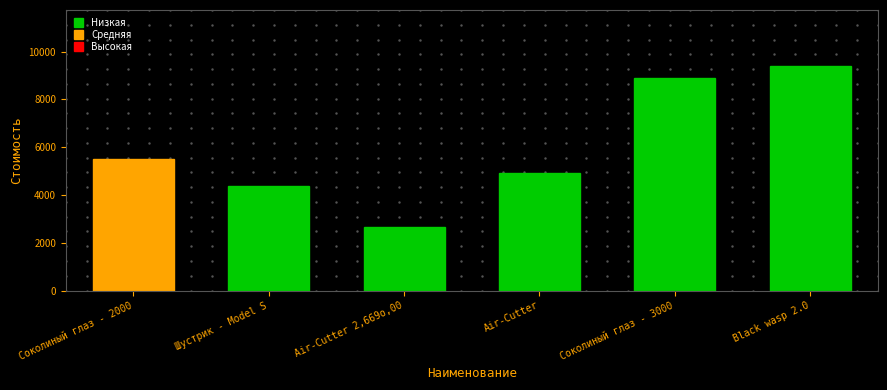

List the labels in order of value, smallest first.

Air-Cutter 2,669о,00, Шустрик - Model S, Air-Cutter, Соколиный глаз - 2000, Соколиный глаз - 3000, Black wasp 2.0